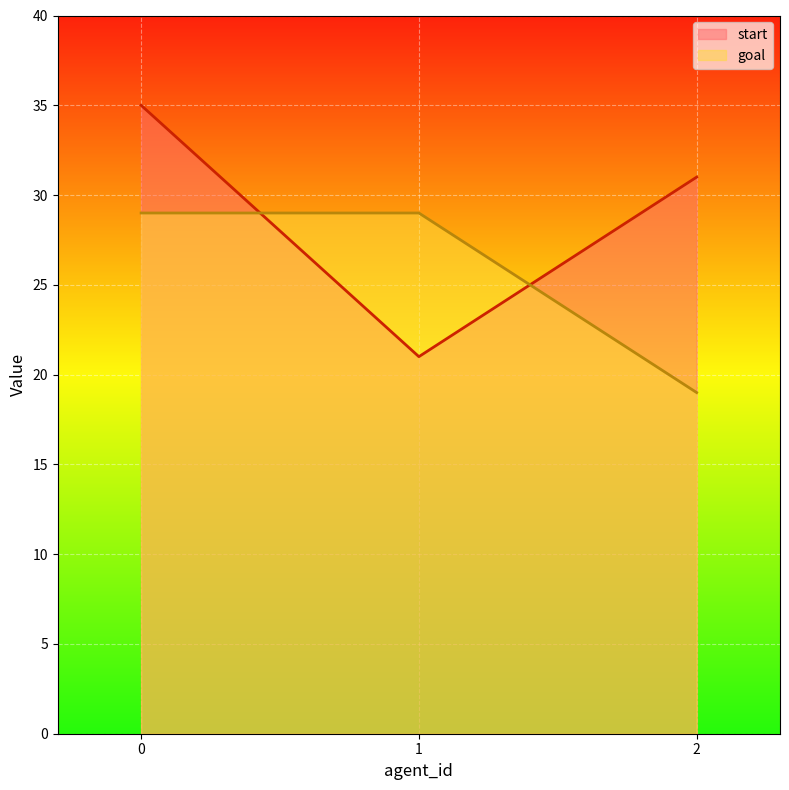

What is the maximum value for start?

35